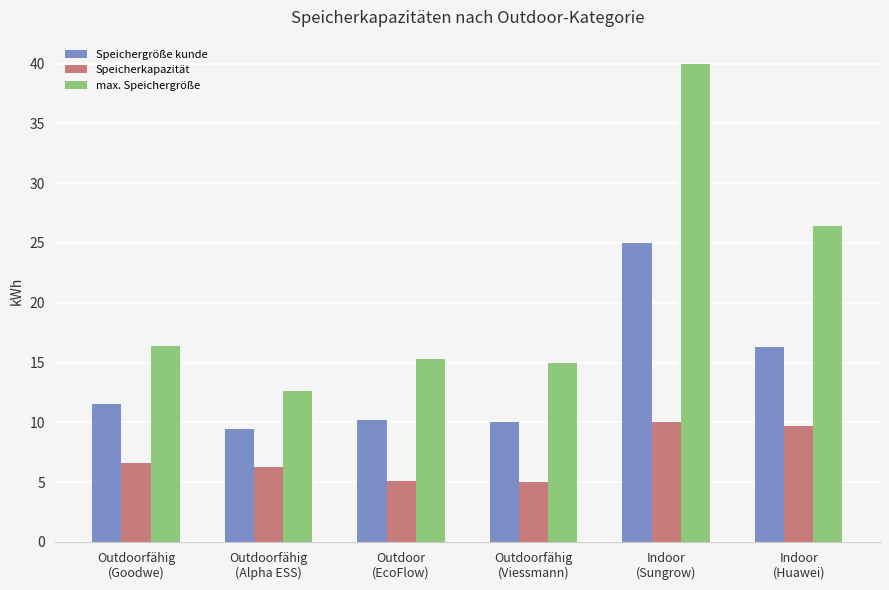

Does the chart contain stacked bars?

No